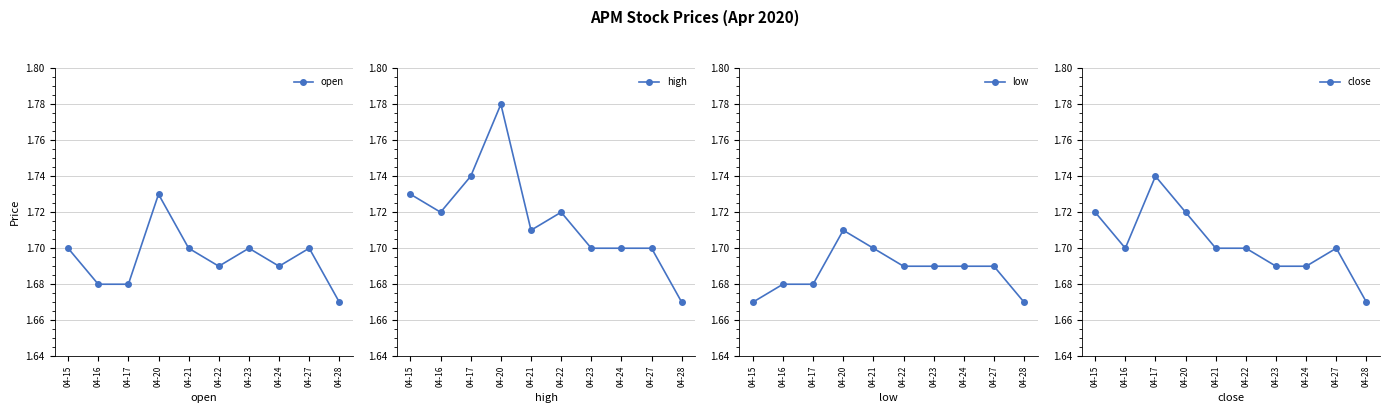

What is the value of the low point at the 4th from the left?

1.7